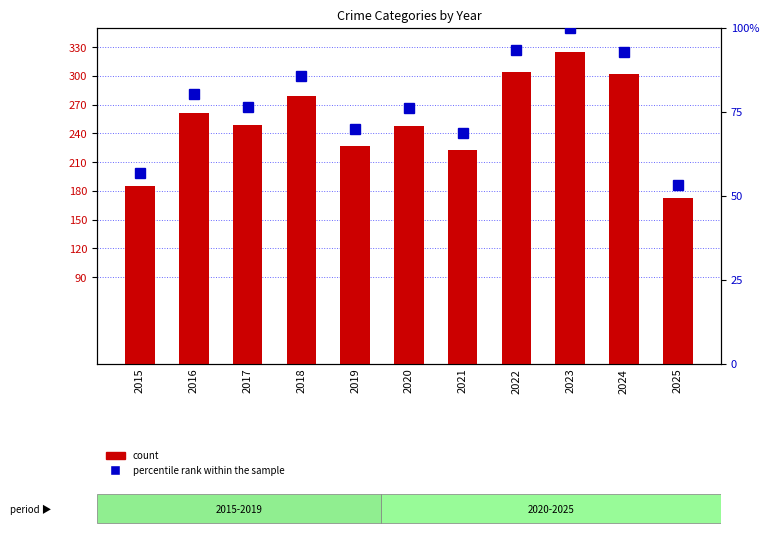

At 2023, list the series in order from smallest to largest.

percentile rank within the sample, count